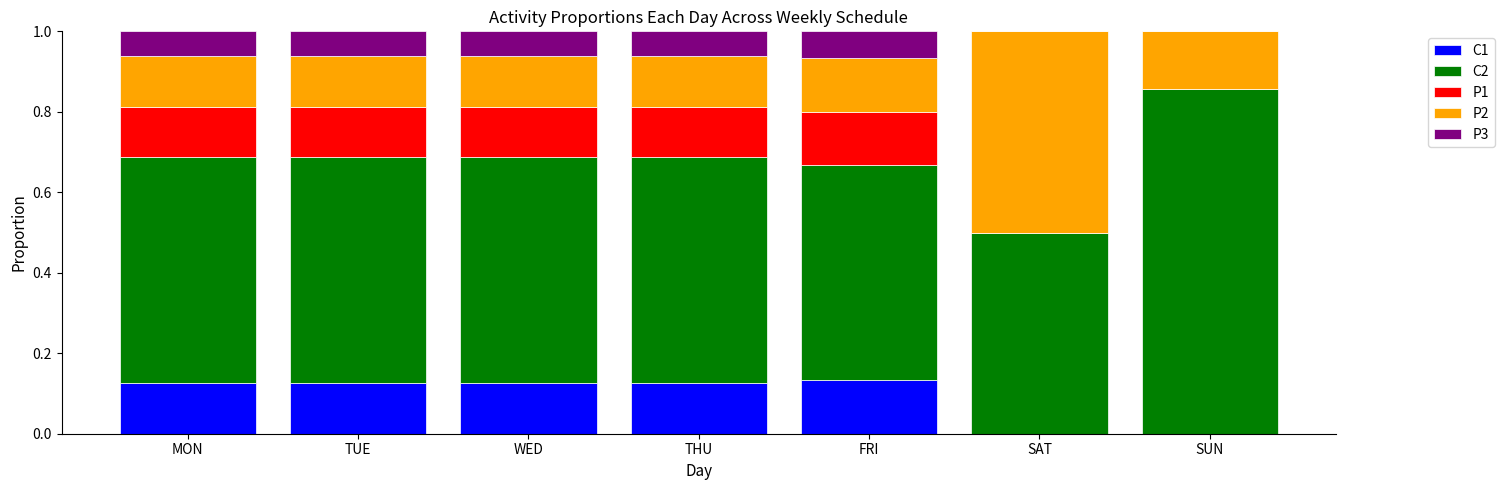

The value of C1 at FRI is 0.2. True or false?

False